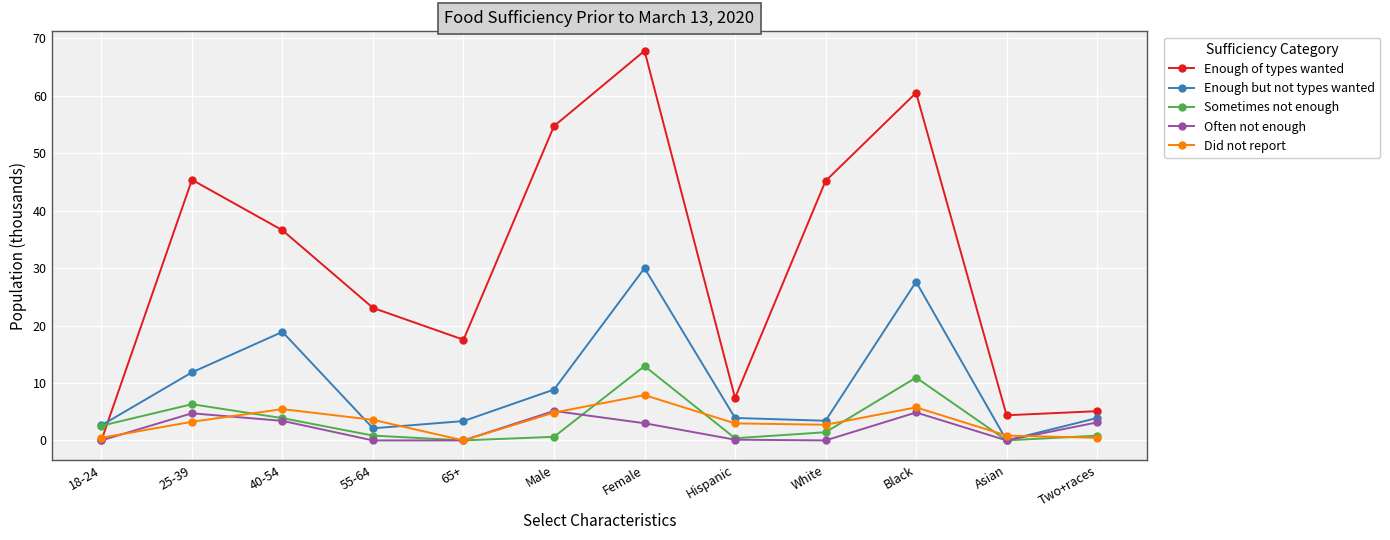

At how many categories does at least one series exceed 1?

12